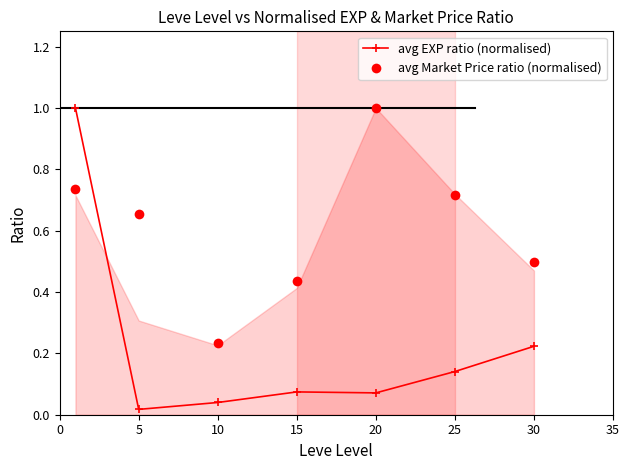

How many interior local peaks does the avg Market Price ratio (normalised) series have?

1